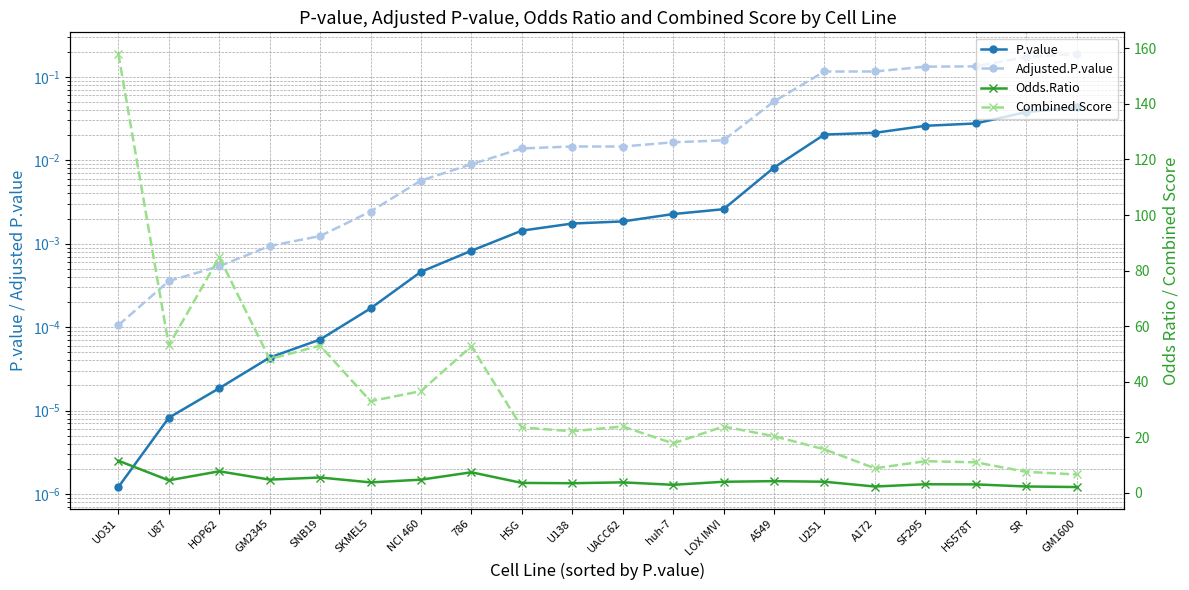

Where is the first local minimum for Odds.Ratio?

U87